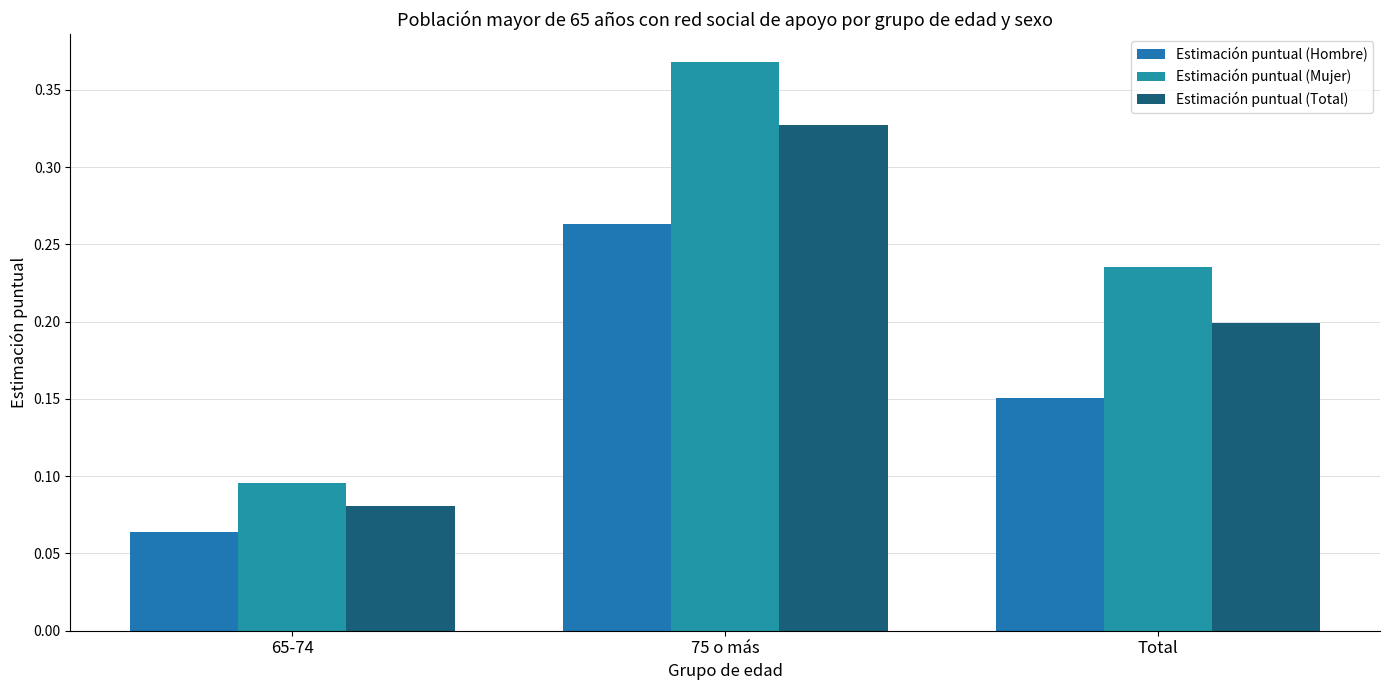

How many bars are there in each group?

3